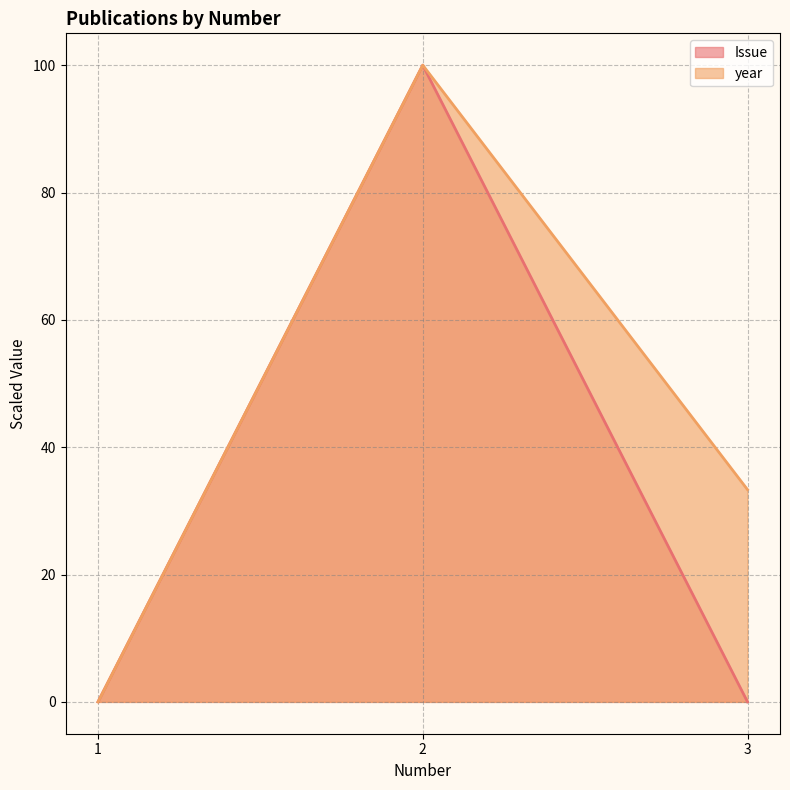

How many positive values does the year series have?

2